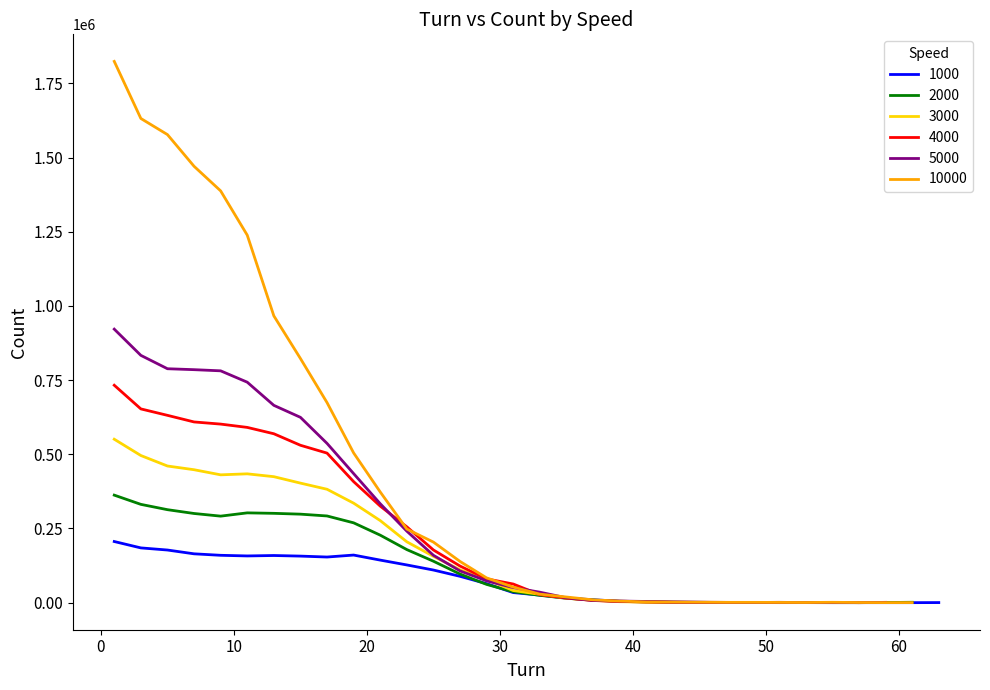

At which category does 10000 reach its first local peak?

55